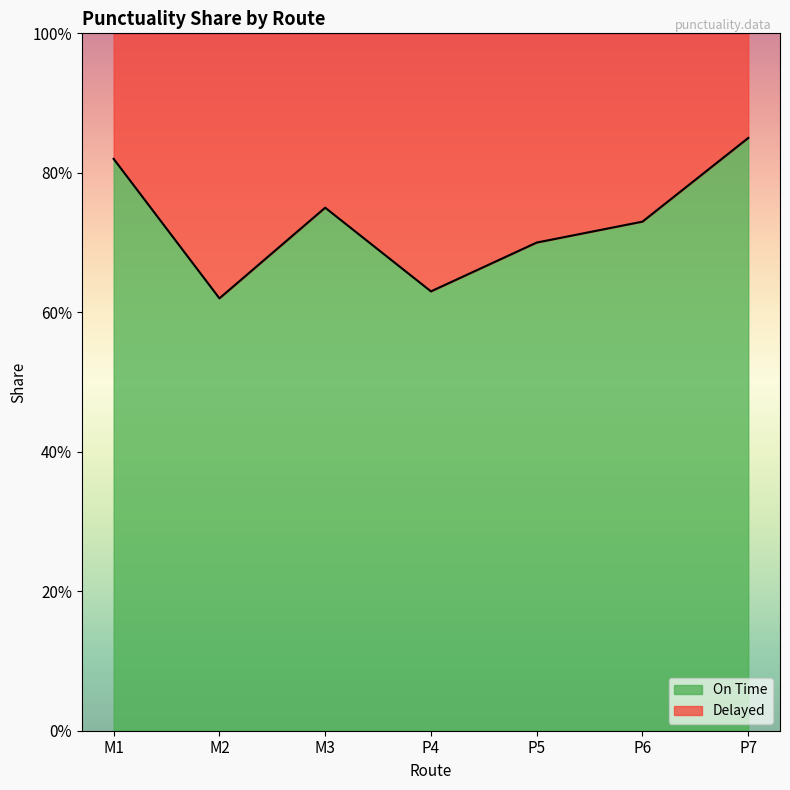

What is the value of the 7th point from the left?

0.8